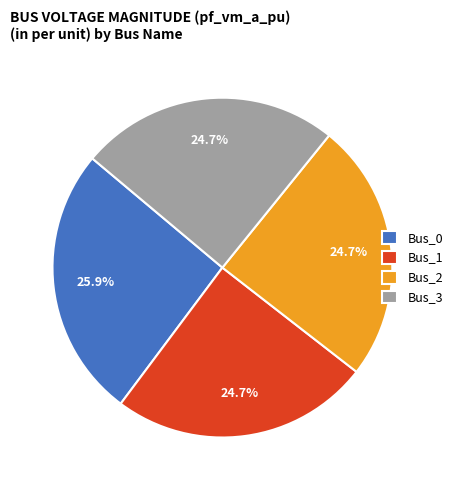

To the nearest percent, what portion does Bus_3 represent?

25%